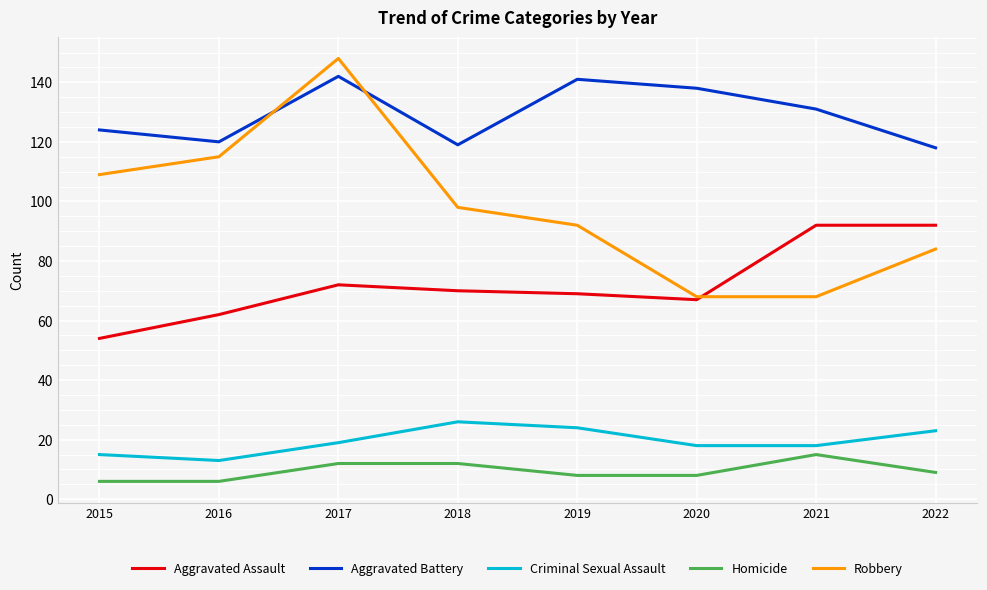

Reading left to right, list all the values displayed in this chart.

Aggravated Assault: 2015=54	2016=62	2017=72	2018=70	2019=69	2020=67	2021=92	2022=92
Aggravated Battery: 2015=124	2016=120	2017=142	2018=119	2019=141	2020=138	2021=131	2022=118
Criminal Sexual Assault: 2015=15	2016=13	2017=19	2018=26	2019=24	2020=18	2021=18	2022=23
Homicide: 2015=6	2016=6	2017=12	2018=12	2019=8	2020=8	2021=15	2022=9
Robbery: 2015=109	2016=115	2017=148	2018=98	2019=92	2020=68	2021=68	2022=84